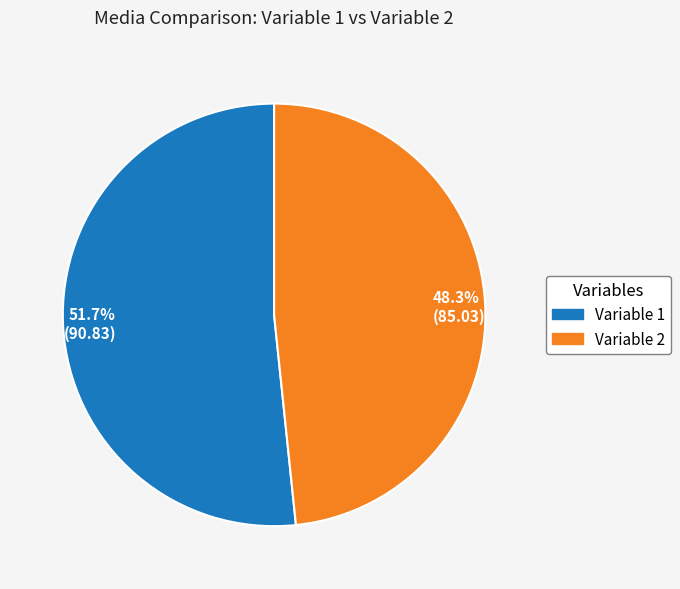

Which category accounts for the majority?

Variable 1